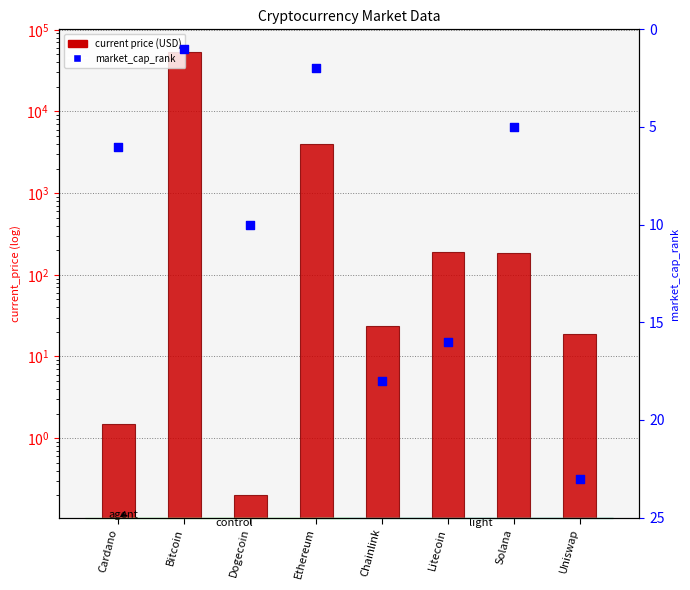

At which category is the sum across all series the highest?

Bitcoin